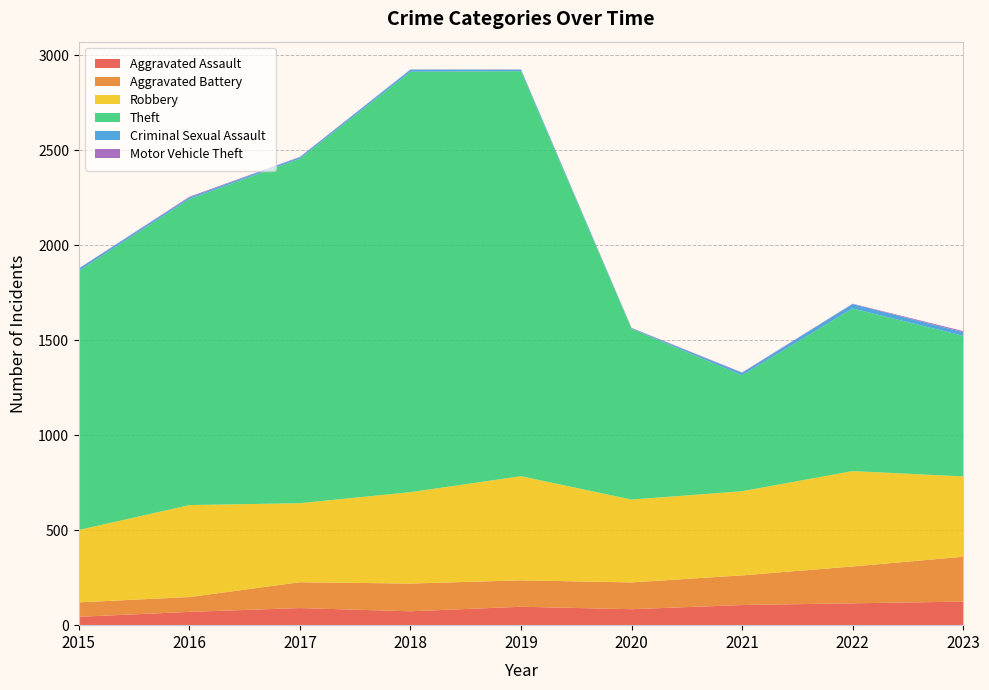

Reading right to left, list all the values displayed in this chart.

Aggravated Assault: 2023=124	2022=115	2021=106	2020=84	2019=97	2018=73	2017=90	2016=70	2015=44
Aggravated Battery: 2023=236	2022=194	2021=156	2020=141	2019=139	2018=146	2017=136	2016=78	2015=76
Robbery: 2023=423	2022=502	2021=443	2020=436	2019=548	2018=481	2017=416	2016=484	2015=381
Theft: 2023=740	2022=856	2021=610	2020=899	2019=2132	2018=2213	2017=1813	2016=1611	2015=1364
Criminal Sexual Assault: 2023=19	2022=23	2021=13	2020=3	2019=8	2018=11	2017=8	2016=8	2015=12
Motor Vehicle Theft: 2023=6	2022=2	2021=2	2020=2	2019=1	2018=1	2017=2	2016=4	2015=1